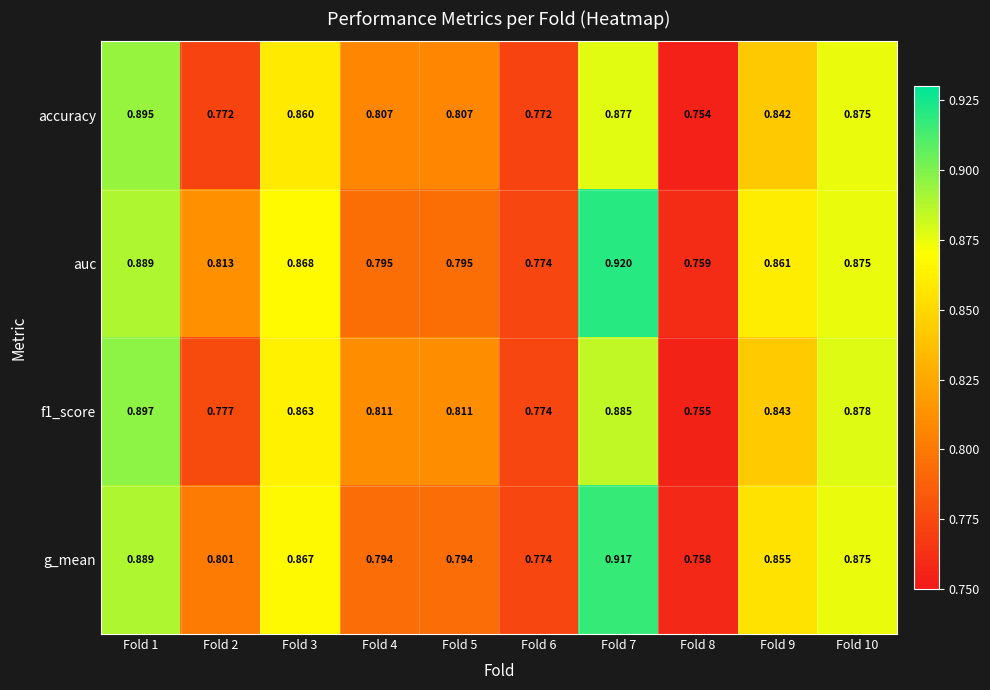

Rank the series by their average value, from highest to lowest.

auc, g_mean, f1_score, accuracy